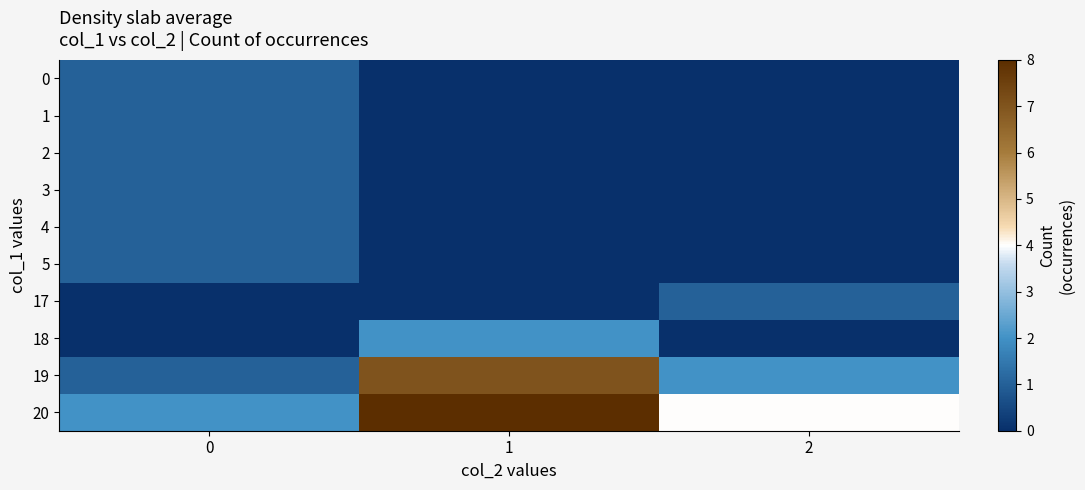

What is the greatest value displayed?

8